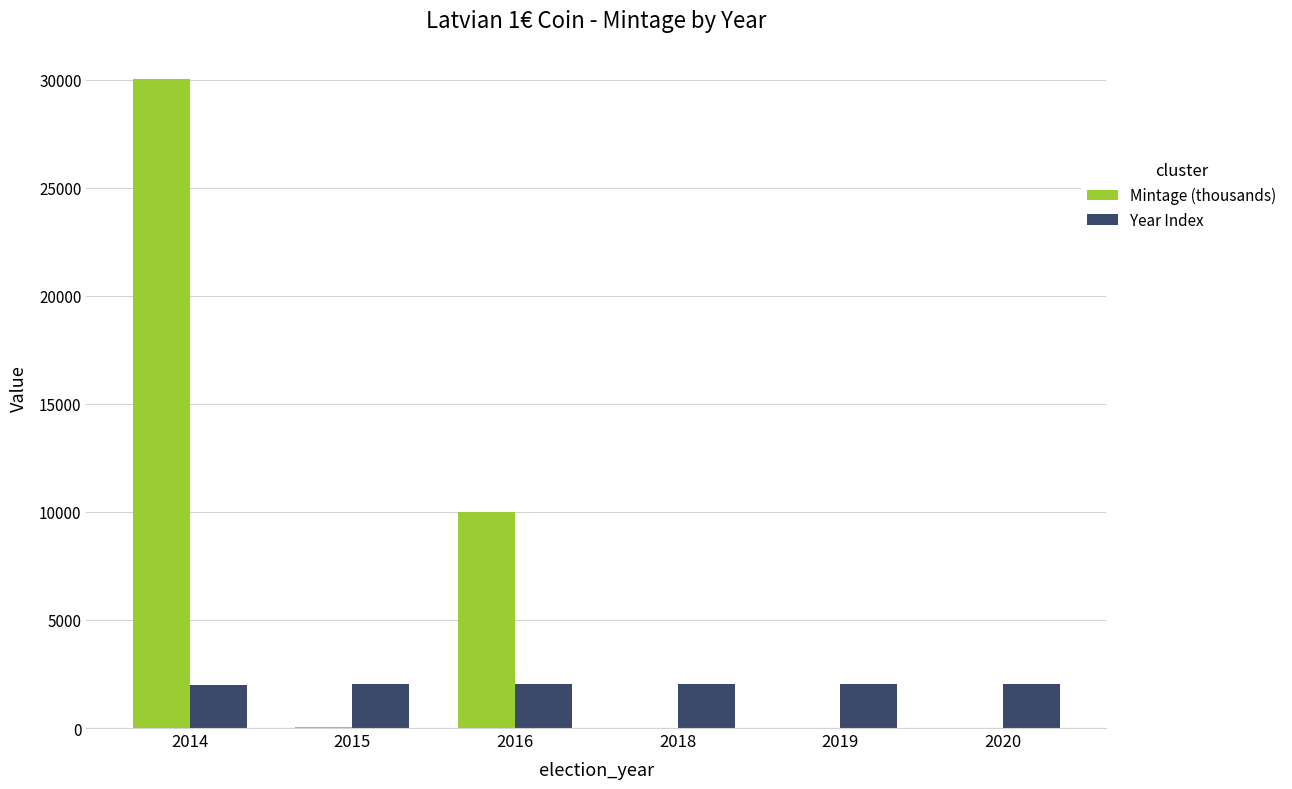

What is the average value of the Year Index series?

2017